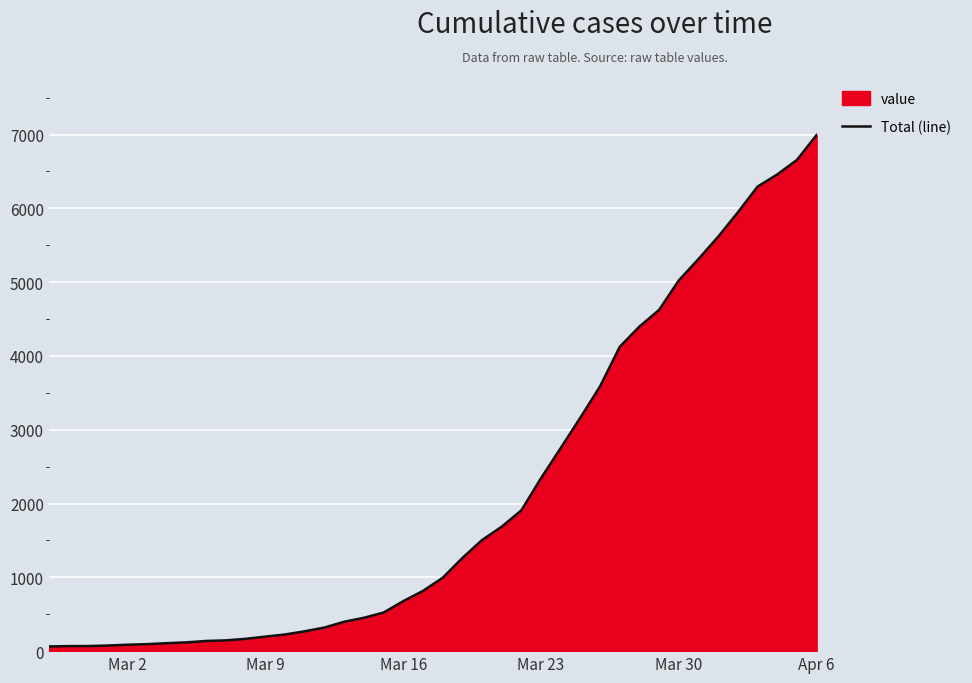

Reading right to left, transcribe all the data shown in this chart.

6995	6657	6460	6295	5947	5617	5314	5025	4625	4399	4125	3589	3165	2752	2344	1908	1686	1505	1261	993	816	677	523	452	398	320	269	226	197	167	146	138	119	108	95	87	76	69	68	64